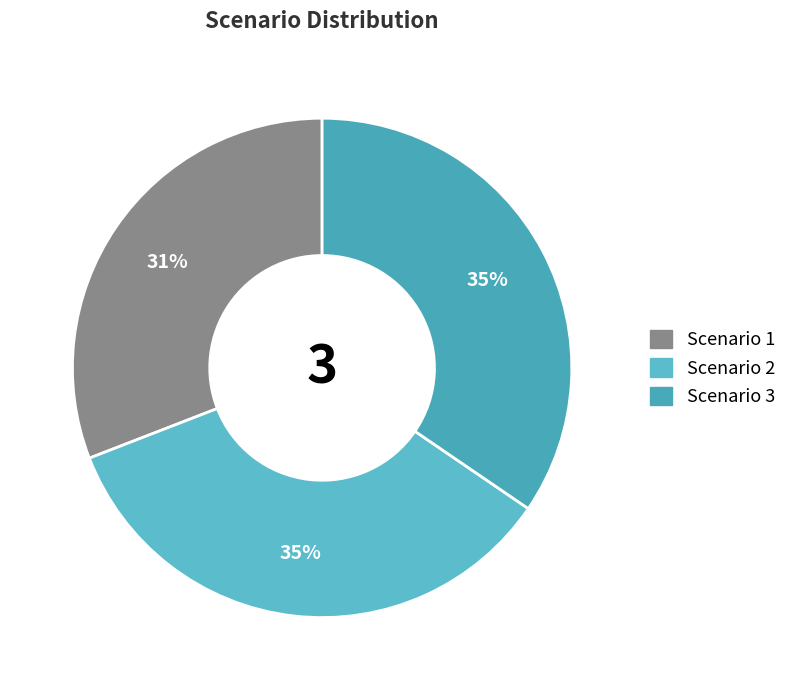

Which category has the smallest portion of the pie?

Scenario 1